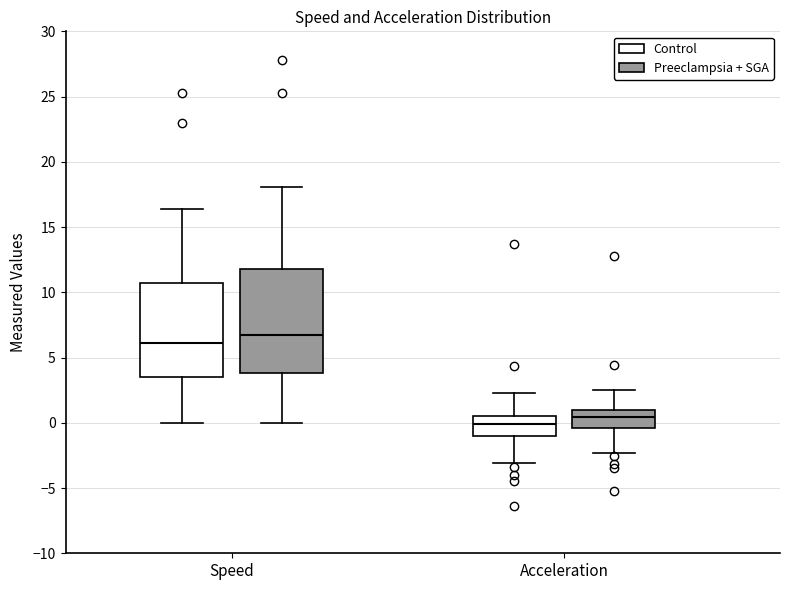

Comparing the boxes themselves (not the whiskers), which one is the tallest?

Speed (Preeclampsia + SGA)